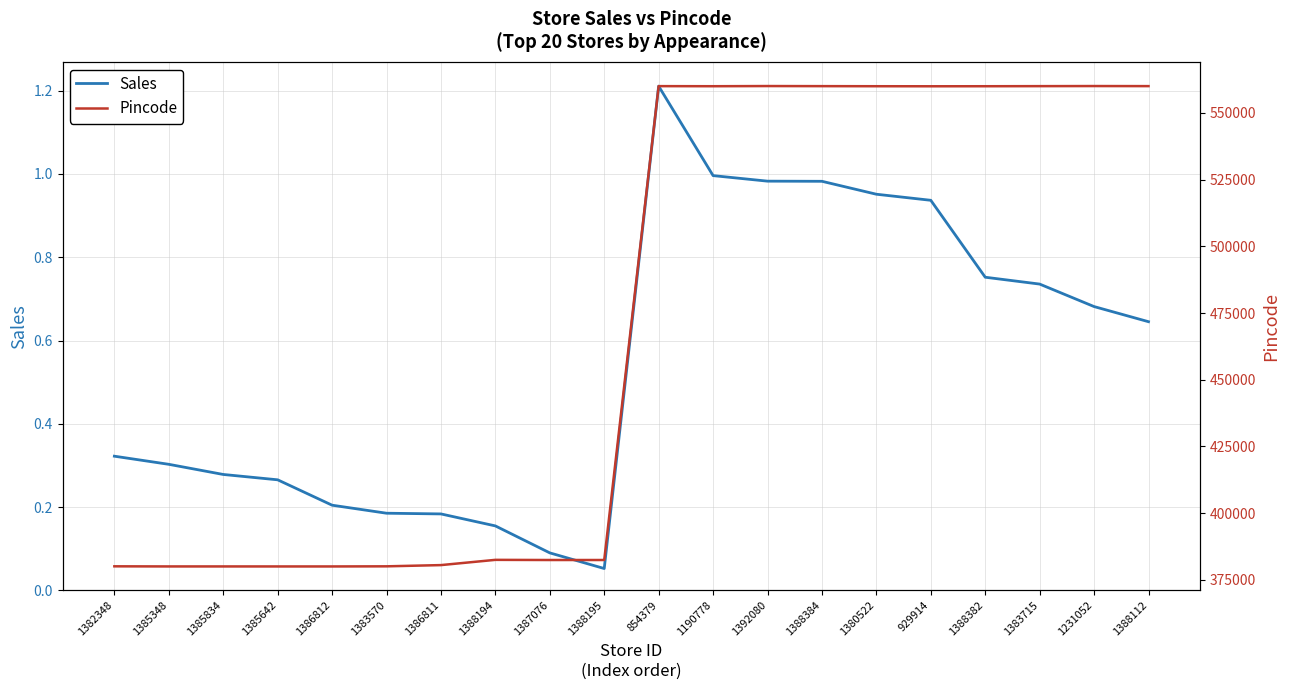

What is the maximum value for Pincode?

560102.0